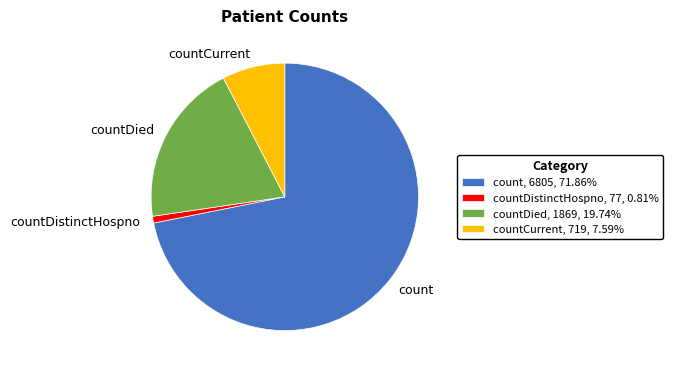

Does any single category account for the majority?

Yes